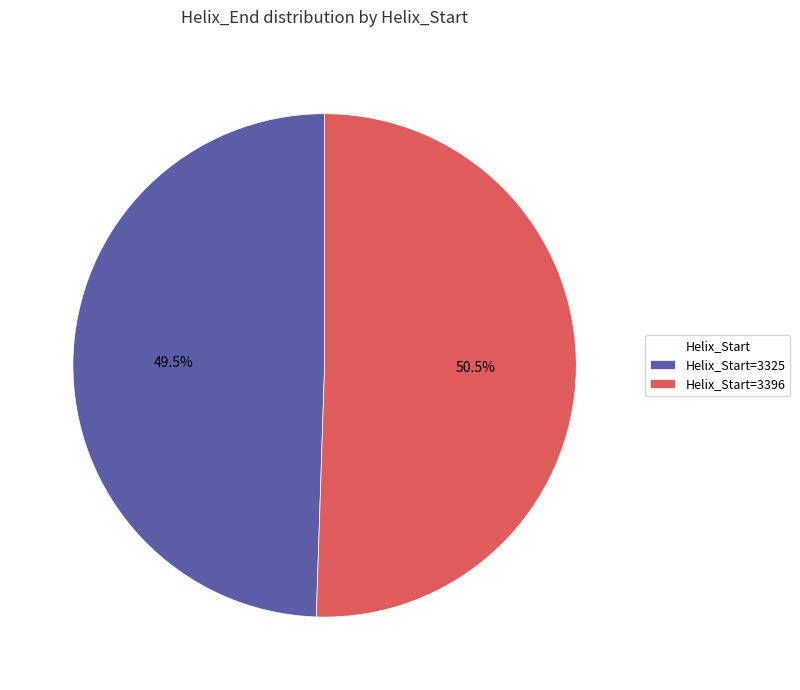

Combined, do Helix_Start=3325 and Helix_Start=3396 account for over 50%?

Yes